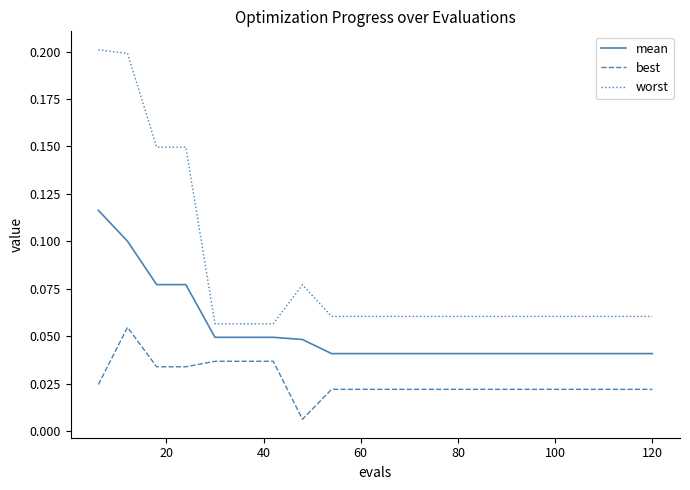

Which series has the largest total across all categories?

worst